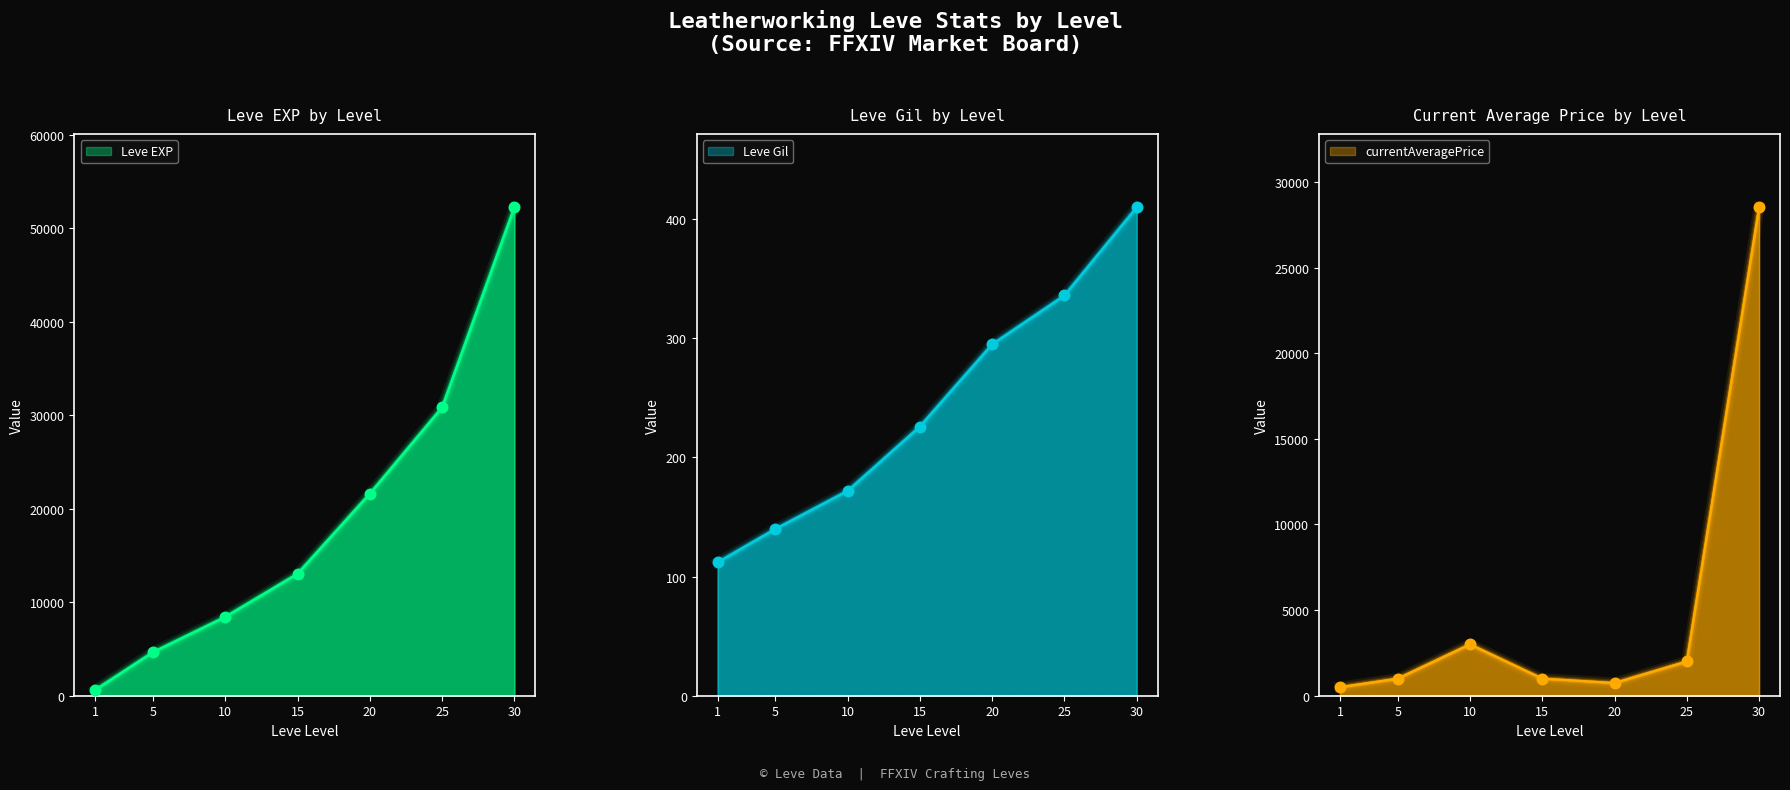

What is the total value across all series at 30?

81144